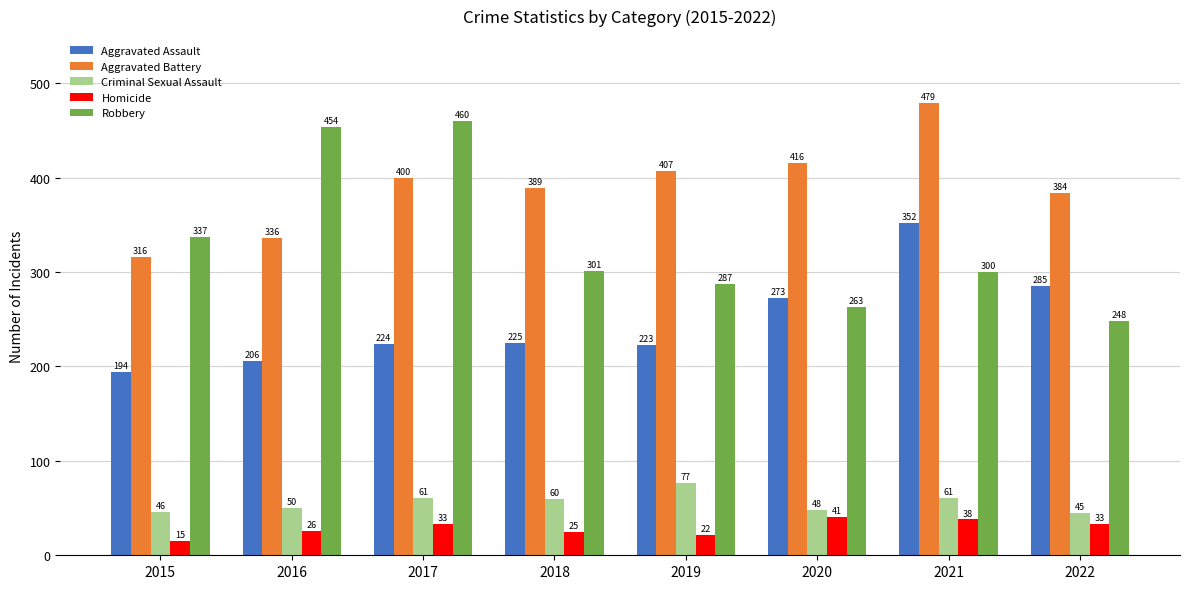

At which label does Robbery reach its peak?

2017